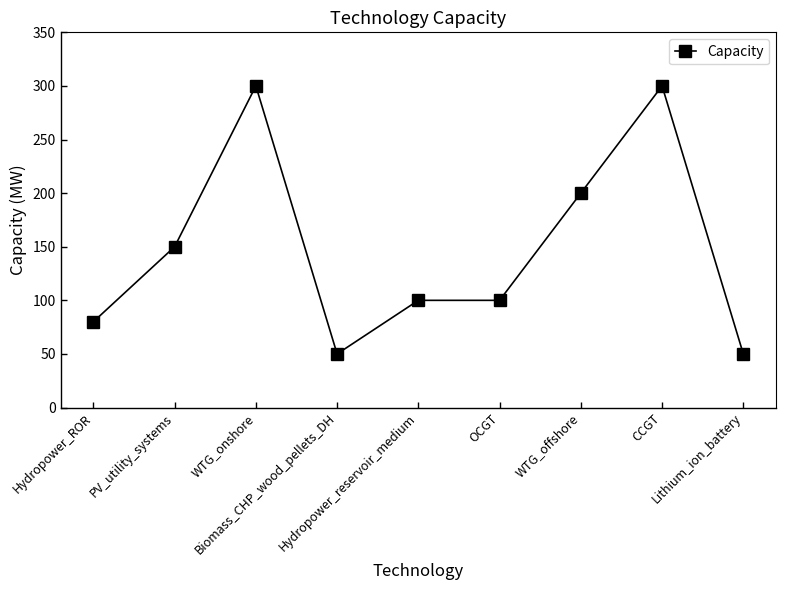

True or false: the data has more than 1 interior local peaks.

True